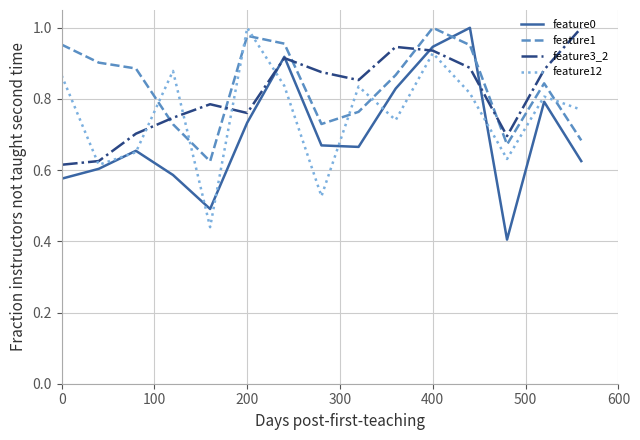

At how many categories does at least one series exceed 0?

15